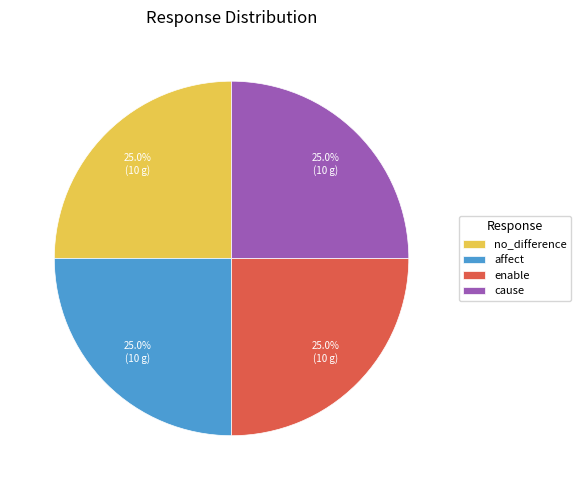

What is the total percentage of enable and no_difference?

50.0%